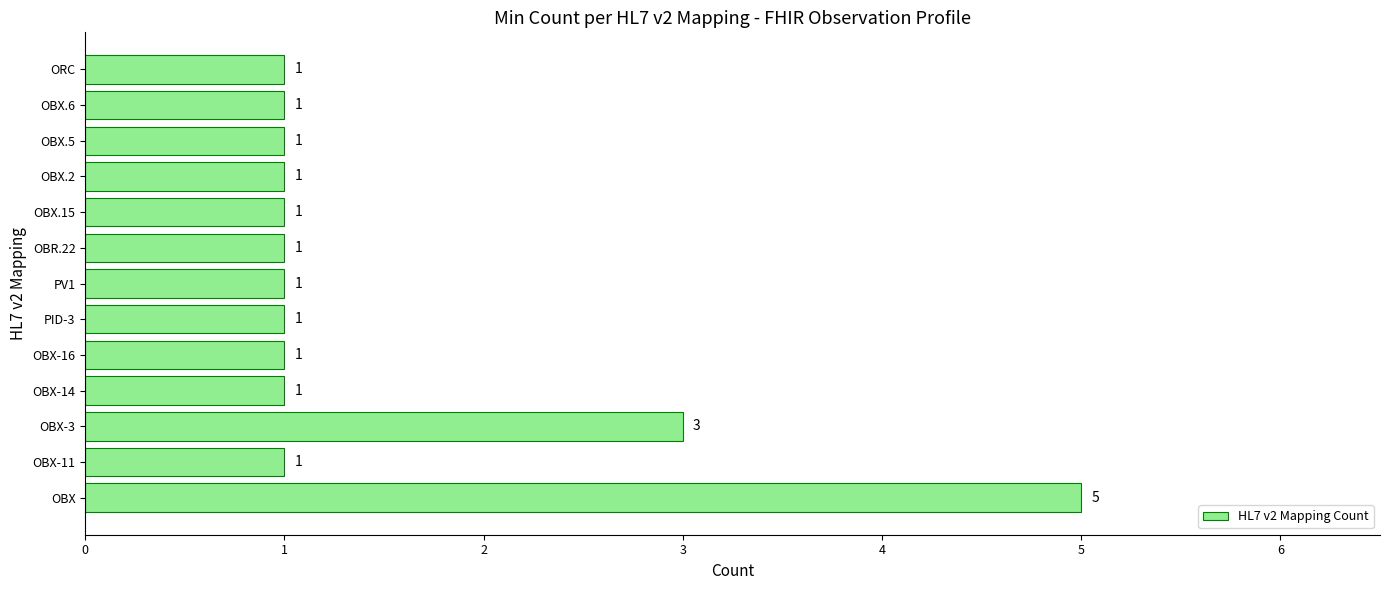

What is the minimum value shown in the chart?

1